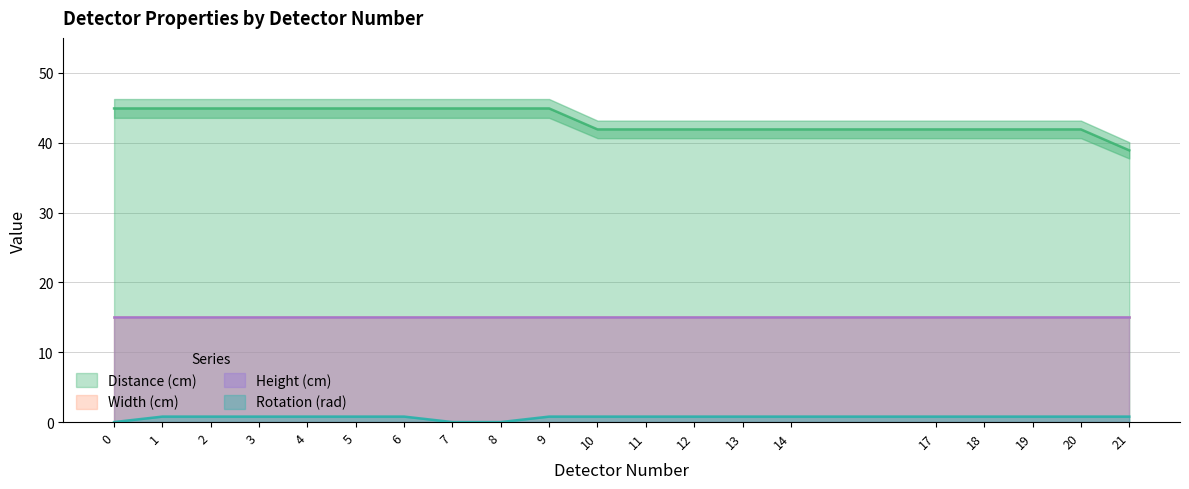

What is the difference between the maximum and minimum values in the Rotation (rad) series?

0.8